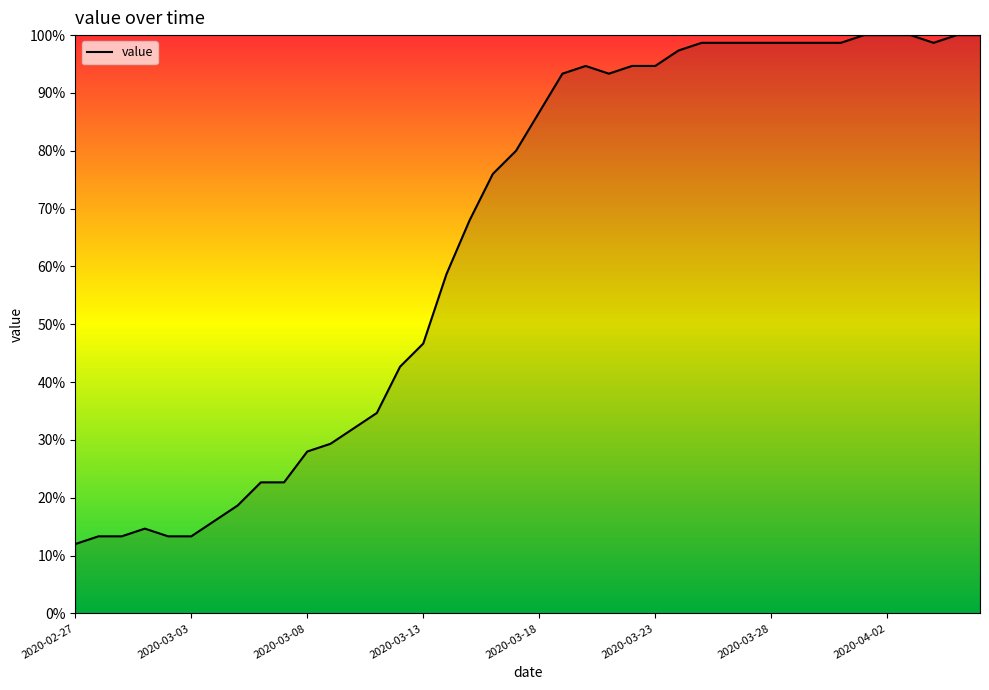

What is the smallest value displayed?

12.0